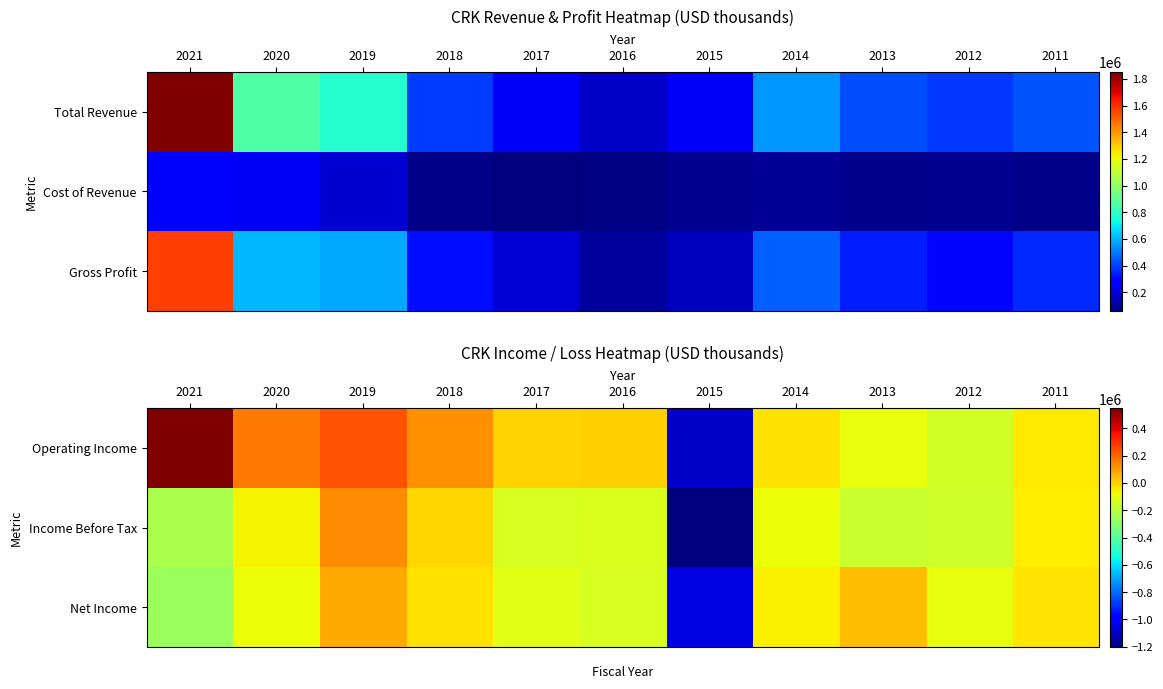

How many values in the Income Before Tax series exceed -128000?

5